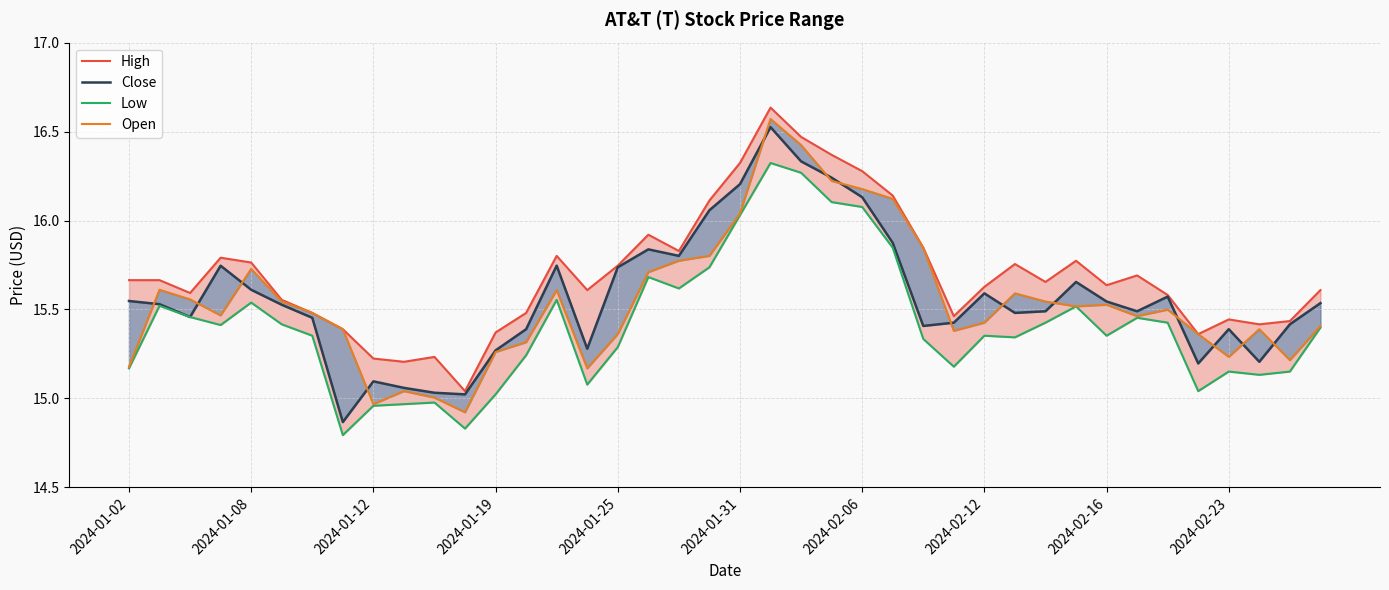

Which series changed the most between 11 and 16?

Close